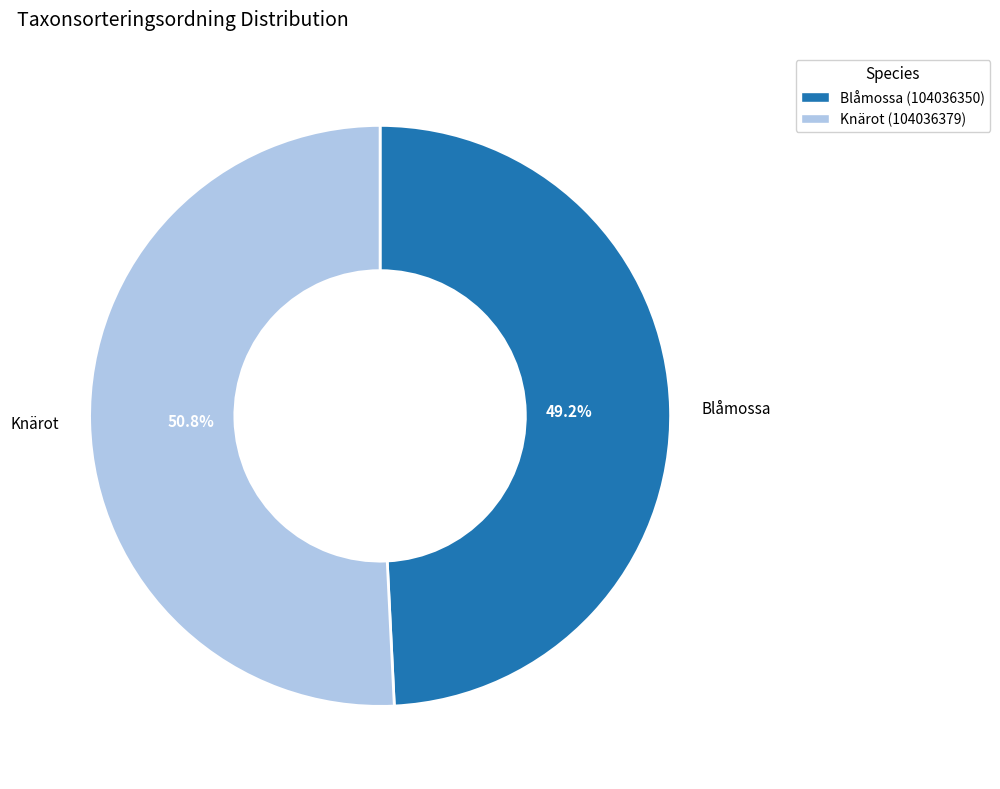

True or false: Blåmossa (104036350) accounts for 49% of the total.

True